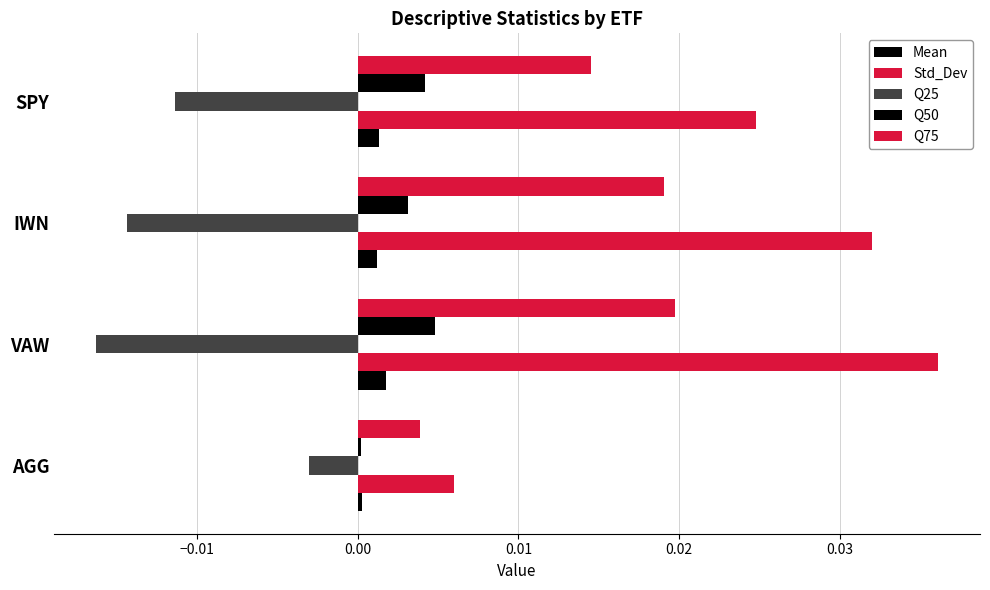

How many distinct data groups are displayed?

5